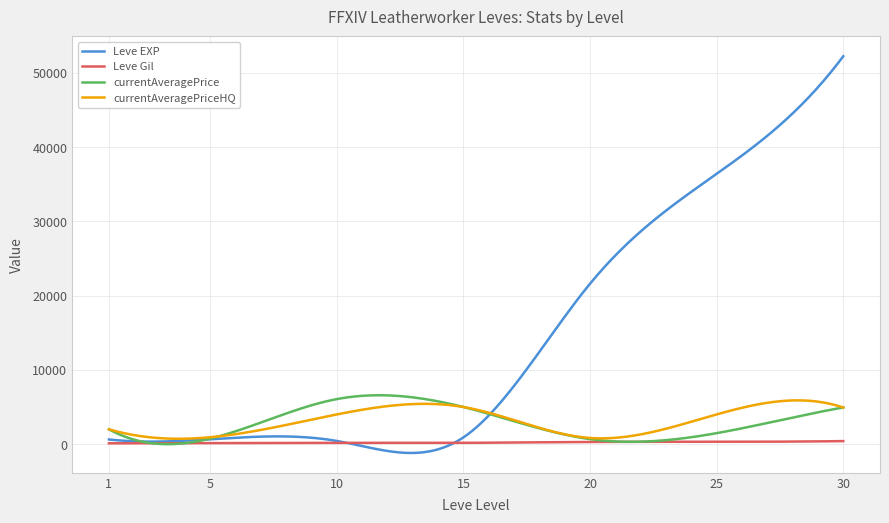

Which series has the largest total across all categories?

Leve EXP